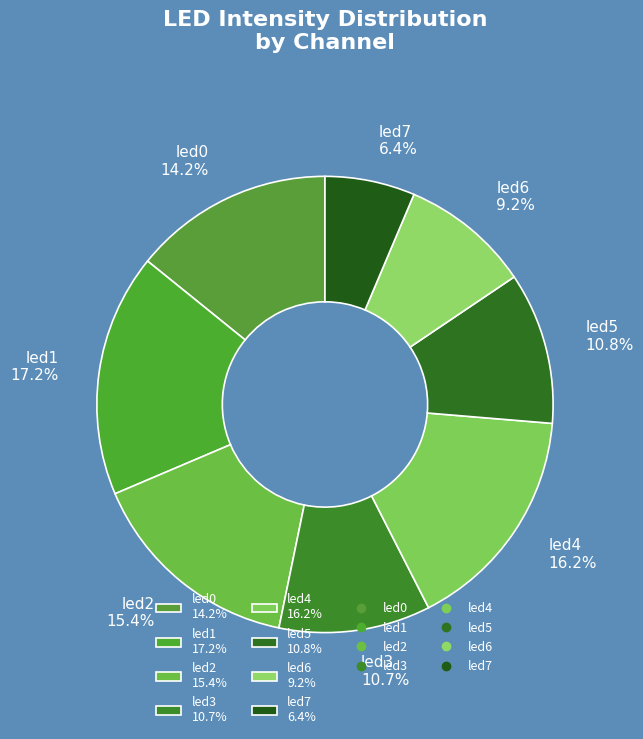

What percentage is NOT represented by led7 6.4%?

93.6%